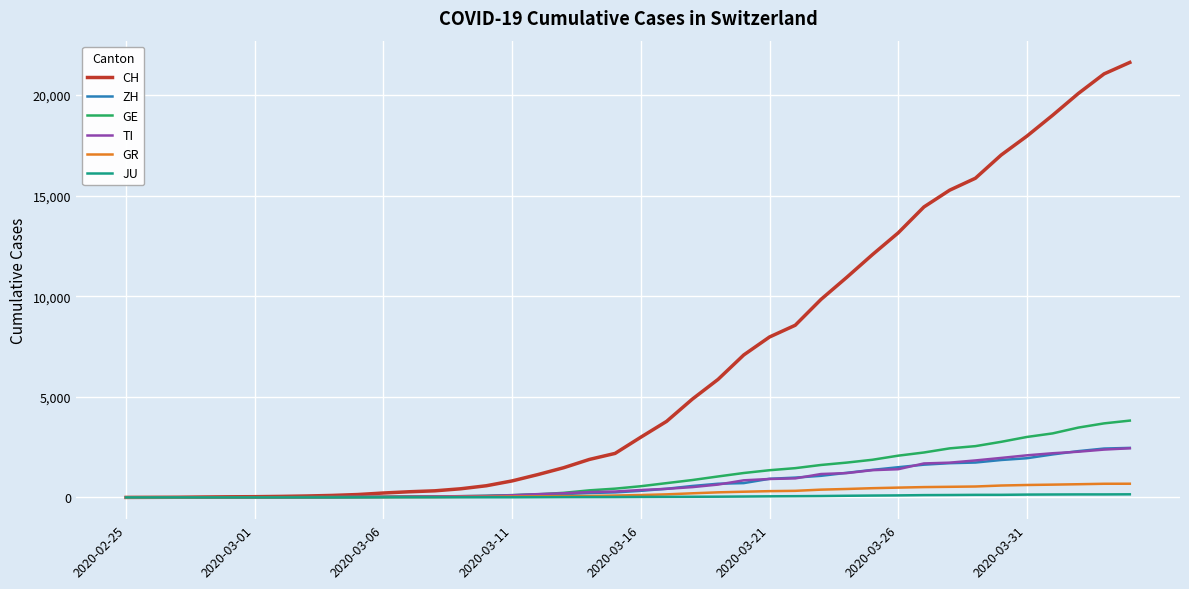

What is the difference between the second highest and second lowest values in the CH series?

21043